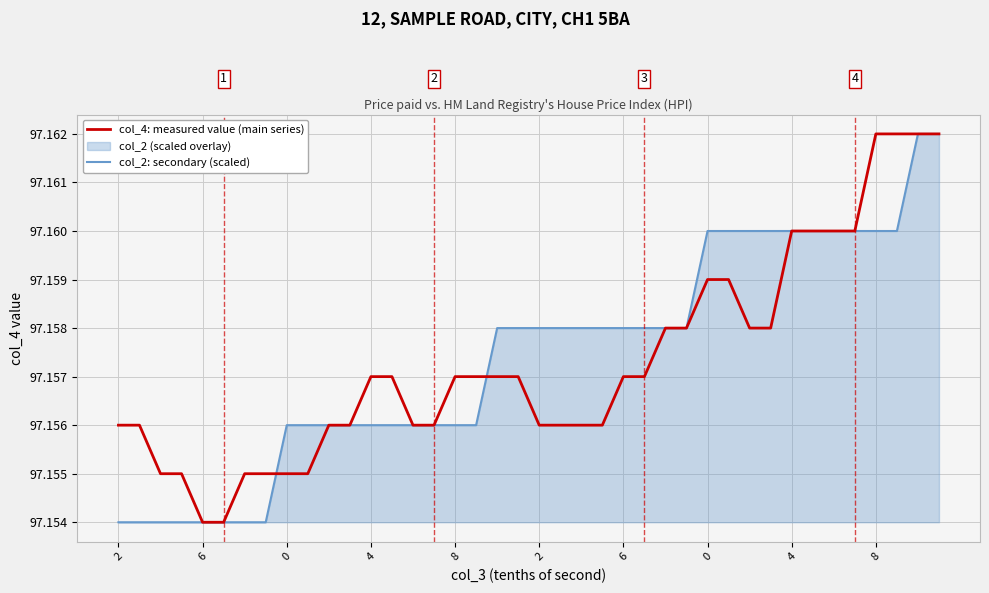

List the labels in order of col_2: secondary (scaled) value, largest first.

38, 39, 28, 29, 30, 31, 32, 33, 34, 35, 36, 37, 18, 19, 20, 21, 22, 23, 24, 25, 26, 27, 4, 8, 10, 11, 12, 13, 14, 15, 16, 17, 2, 6, 0, 4, 8, 2, 6, 0